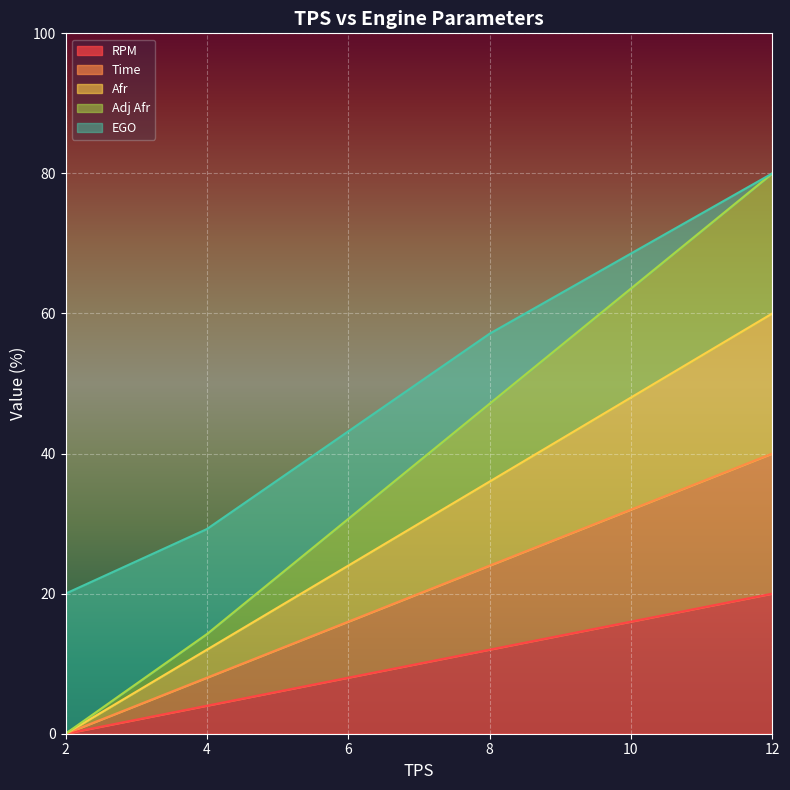

What are all the series names shown in the legend?

RPM, Time, Afr, Adj Afr, EGO